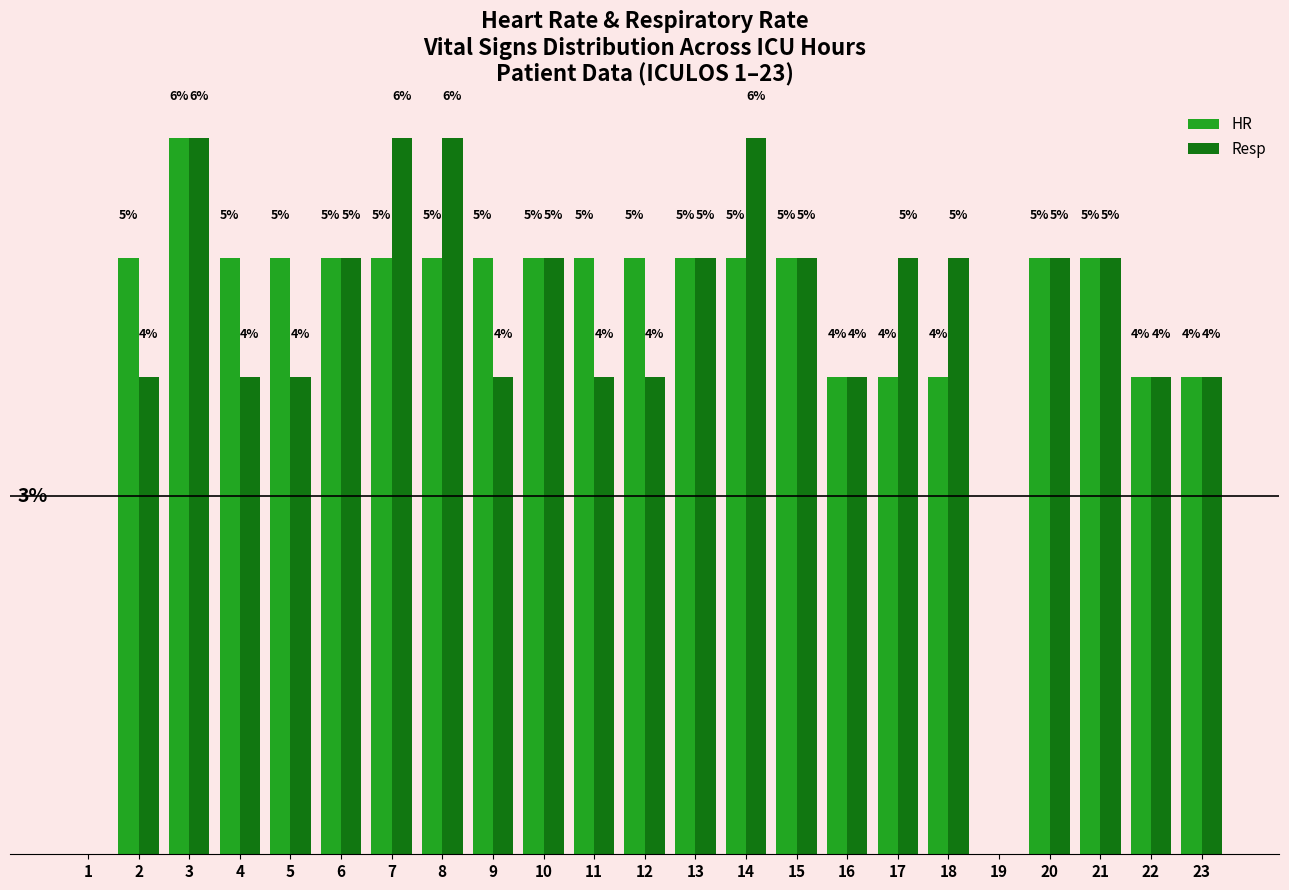

Is the value of Resp at 14 greater than the value of HR at 17?

Yes